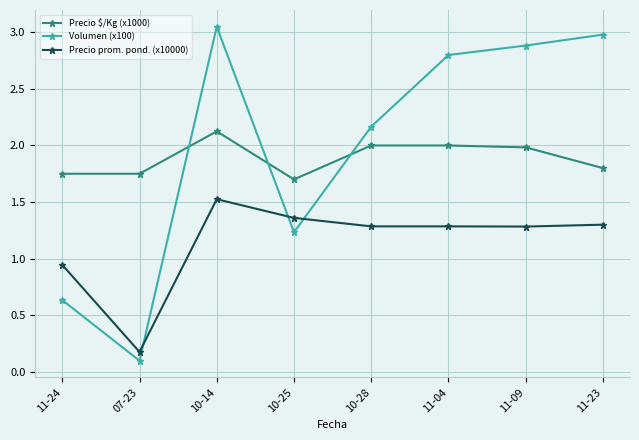

What is the highest value of the Precio $/Kg (x1000) series?

2.1